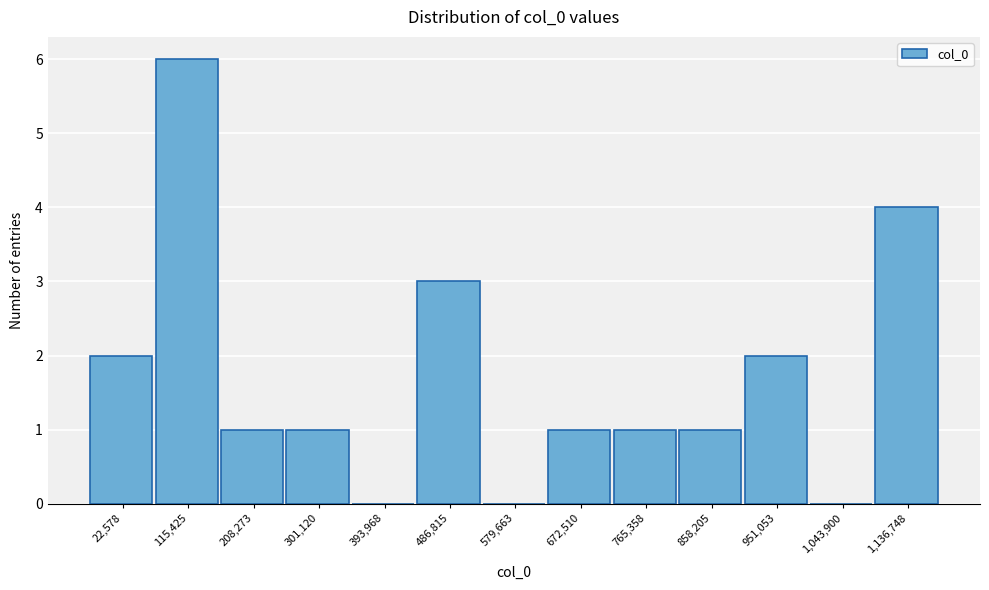

Reading left to right, extract all data points from this chart.

22,578=2	115,425=6	208,273=1	301,120=1	393,968=0	486,815=3	579,663=0	672,510=1	765,358=1	858,205=1	951,053=2	1,043,900=0	1,136,748=4